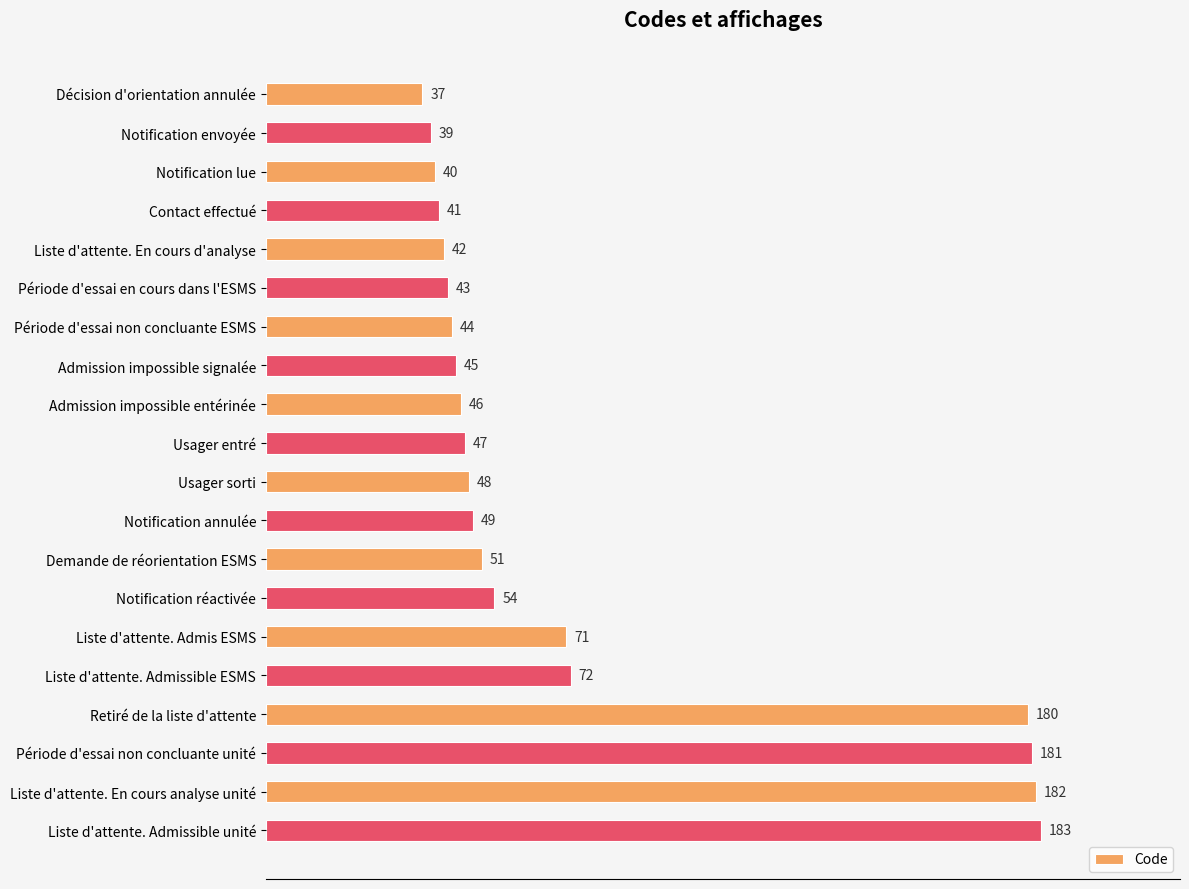

Does the chart contain stacked bars?

No